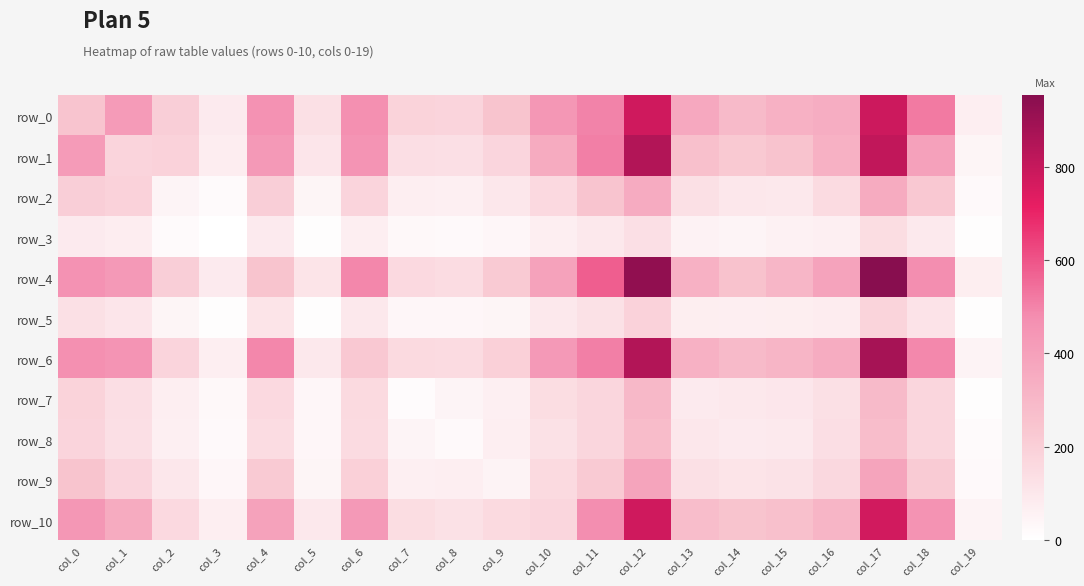

The value of row_7 at col_4 is 71. True or false?

False